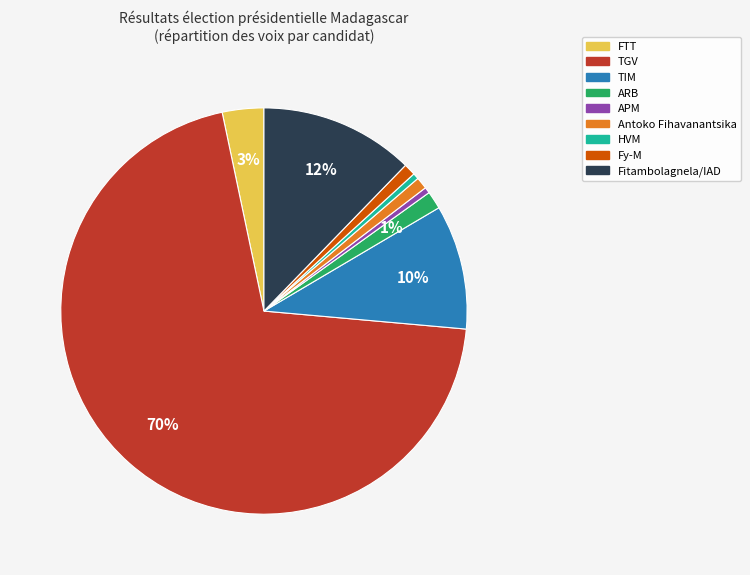

Is it true that TIM is 10% of the pie?

True